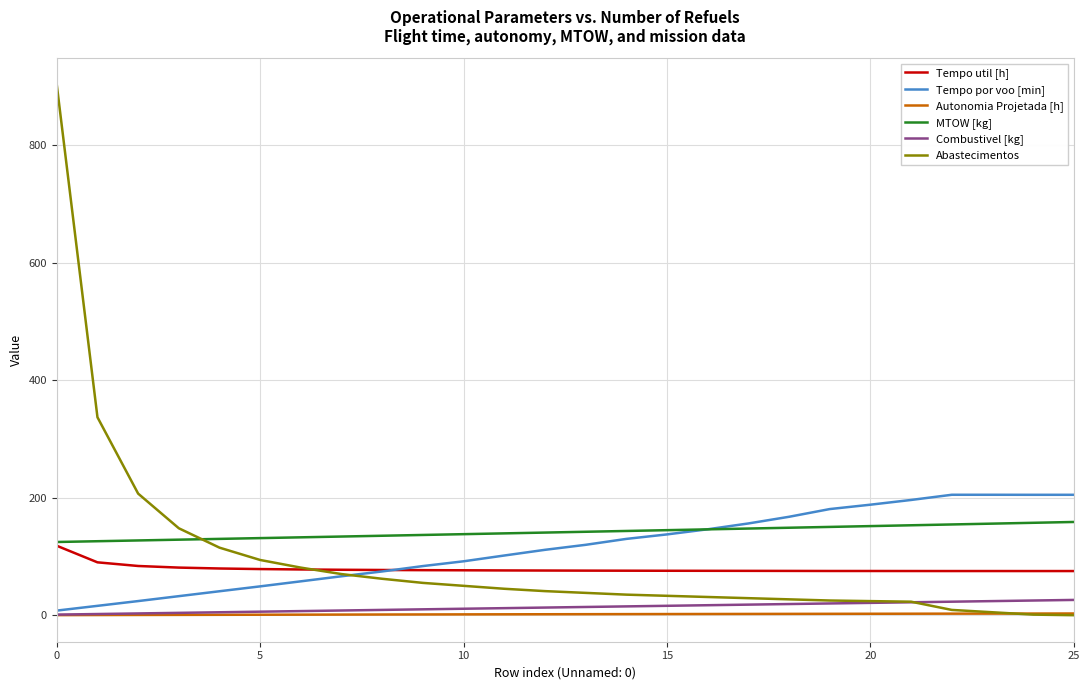

What is the highest value of the MTOW [kg] series?

158.7